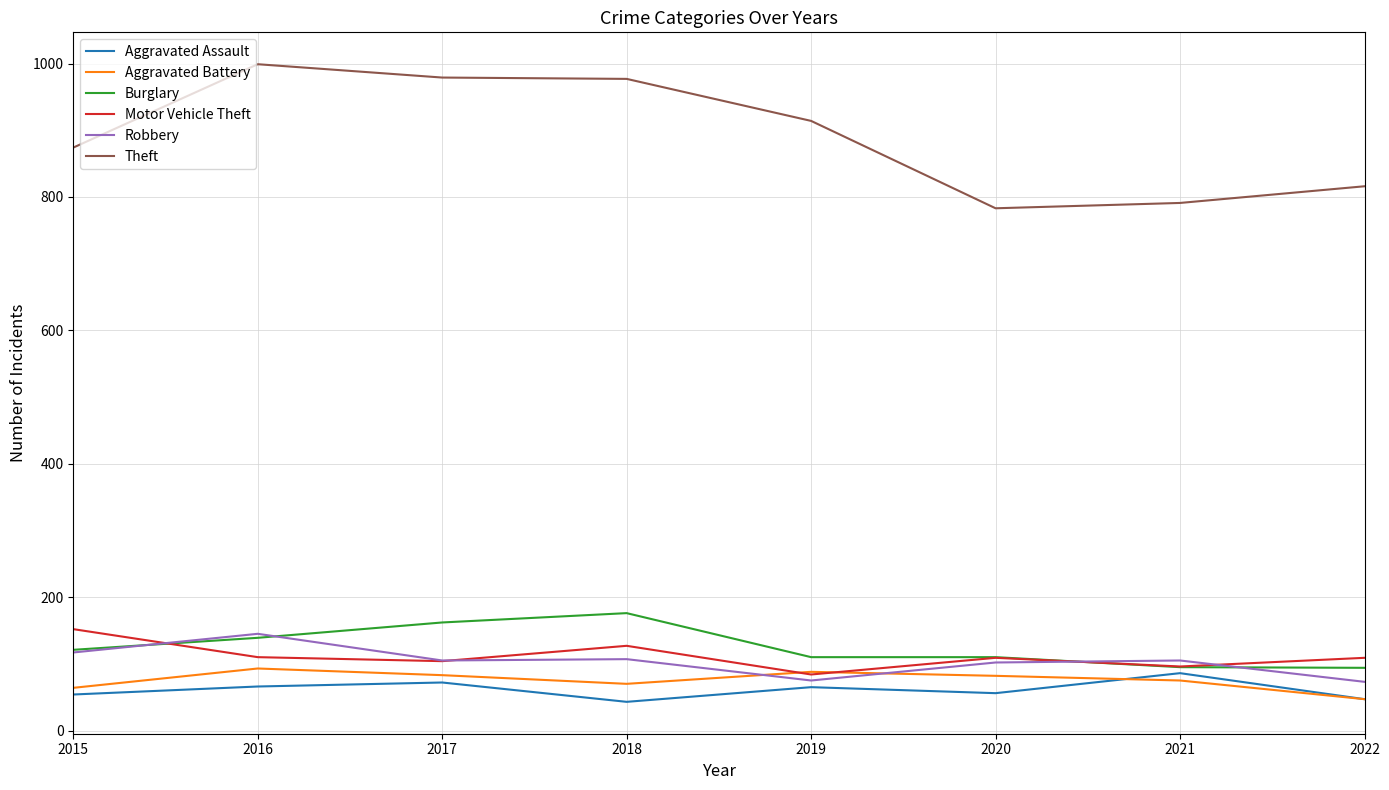

Read the Robbery value at 2019.

75